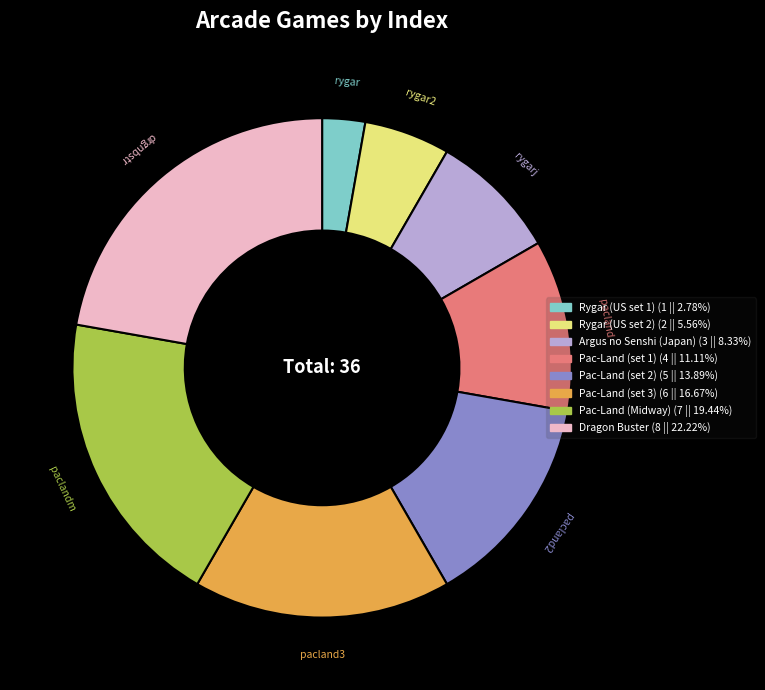

Which category has the smallest portion of the pie?

Rygar (US set 1)